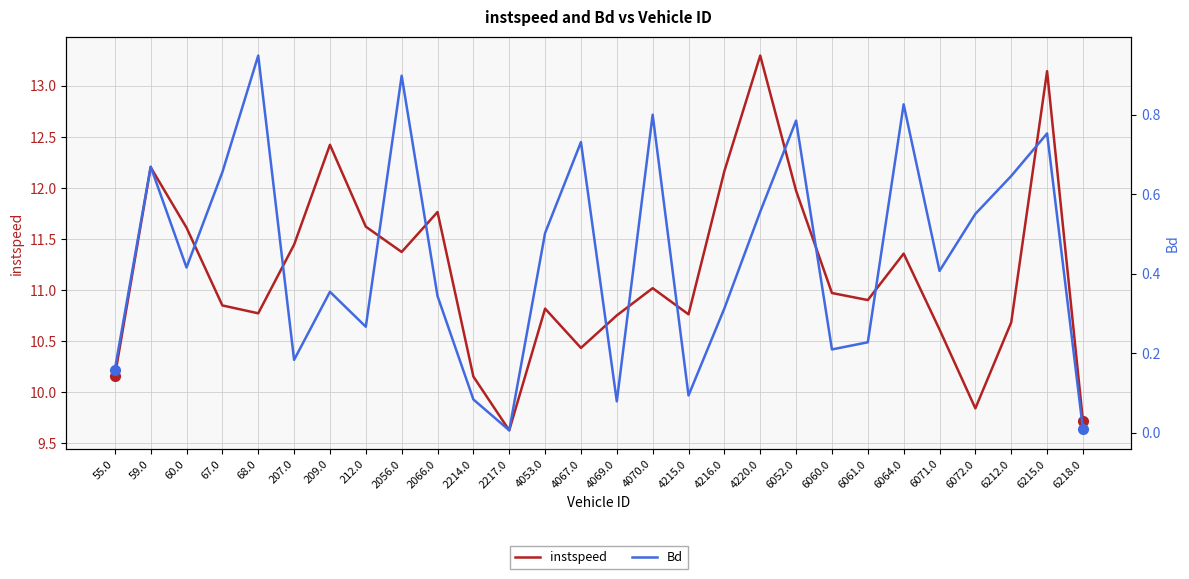

Reading left to right, transcribe all the data shown in this chart.

instspeed: 55.0=10.2	59.0=12.2	60.0=11.6	67.0=10.9	68.0=10.8	207.0=11.4	209.0=12.4	212.0=11.6	2056.0=11.4	2066.0=11.8	2214.0=10.2	2217.0=9.6	4053.0=10.8	4067.0=10.4	4069.0=10.8	4070.0=11.0	4215.0=10.8	4216.0=12.2	4220.0=13.3	6052.0=12.0	6060.0=11.0	6061.0=10.9	6064.0=11.4	6071.0=10.6	6072.0=9.8	6212.0=10.7	6215.0=13.1	6218.0=9.7
Bd: 55.0=0.2	59.0=0.7	60.0=0.4	67.0=0.7	68.0=0.9	207.0=0.2	209.0=0.4	212.0=0.3	2056.0=0.9	2066.0=0.3	2214.0=0.1	2217.0=0.0	4053.0=0.5	4067.0=0.7	4069.0=0.1	4070.0=0.8	4215.0=0.1	4216.0=0.3	4220.0=0.6	6052.0=0.8	6060.0=0.2	6061.0=0.2	6064.0=0.8	6071.0=0.4	6072.0=0.6	6212.0=0.6	6215.0=0.8	6218.0=0.0